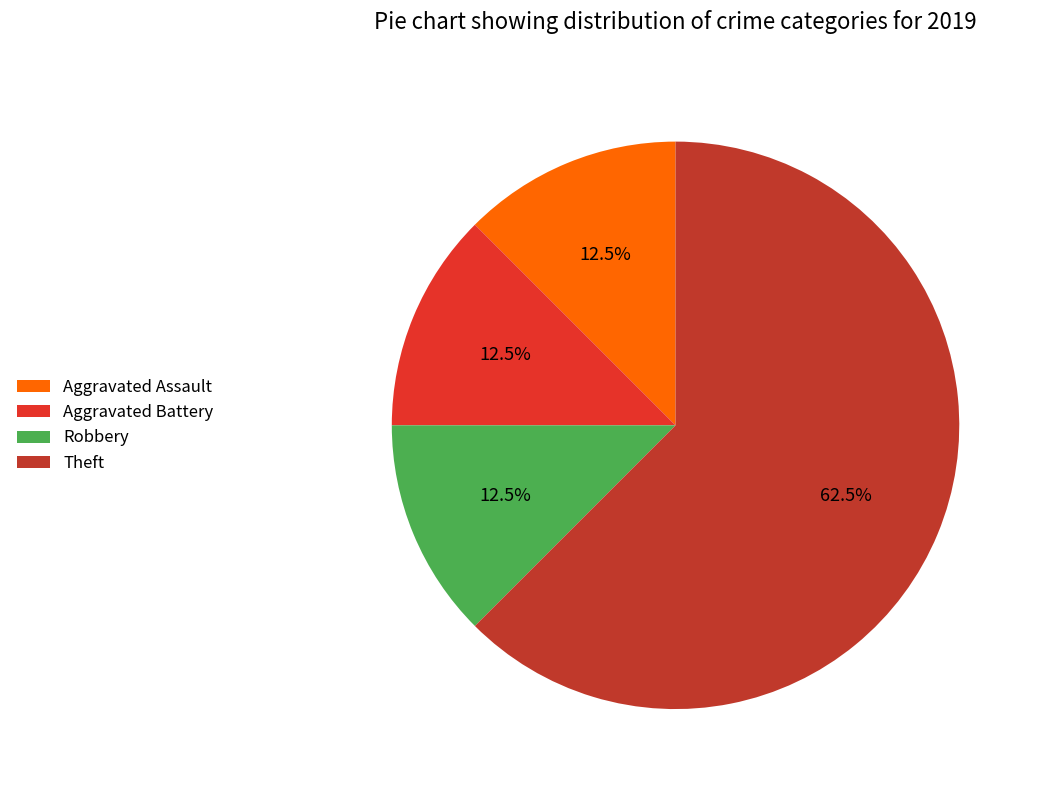

How many segments does this pie chart have?

4